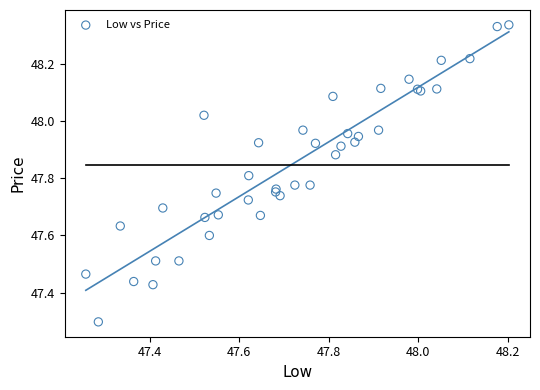

What Y value in the scatter plot is closest to 47?

47.3